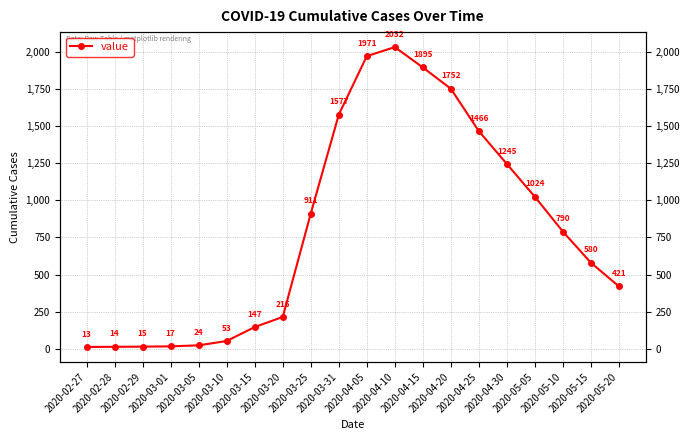

List the labels in order of value, smallest first.

2020-02-27, 2020-02-28, 2020-02-29, 2020-03-01, 2020-03-05, 2020-03-10, 2020-03-15, 2020-03-20, 2020-05-20, 2020-05-15, 2020-05-10, 2020-03-25, 2020-05-05, 2020-04-30, 2020-04-25, 2020-03-31, 2020-04-20, 2020-04-15, 2020-04-05, 2020-04-10